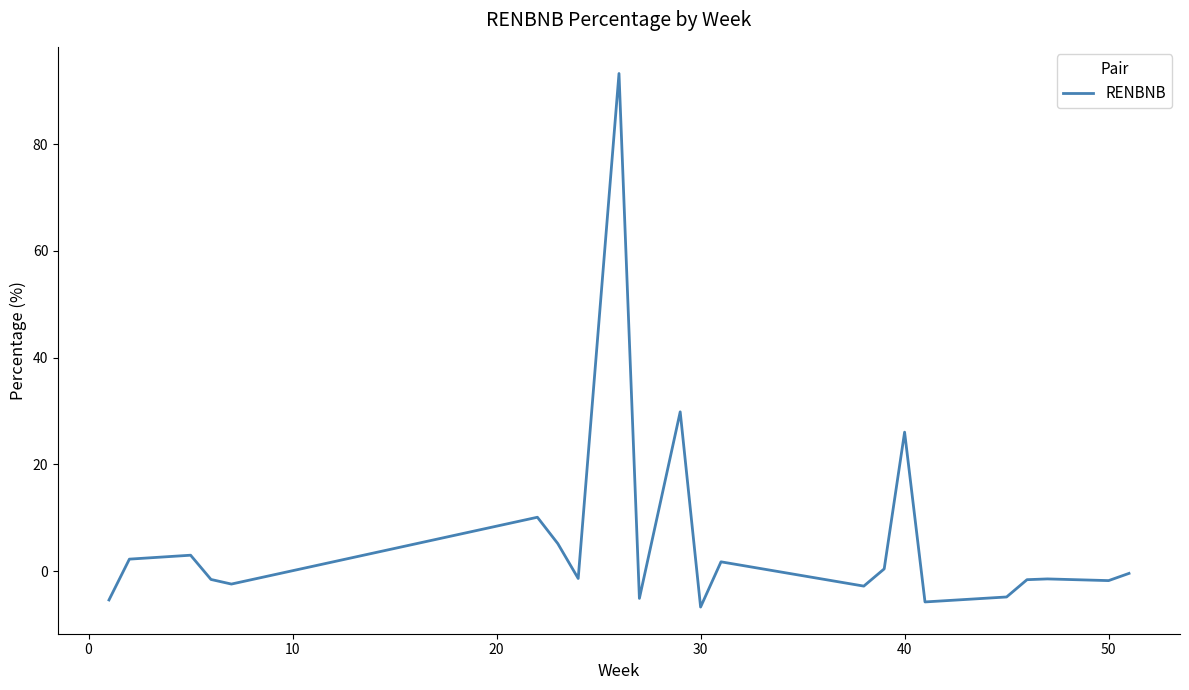

What is the minimum value shown in the chart?

-6.7